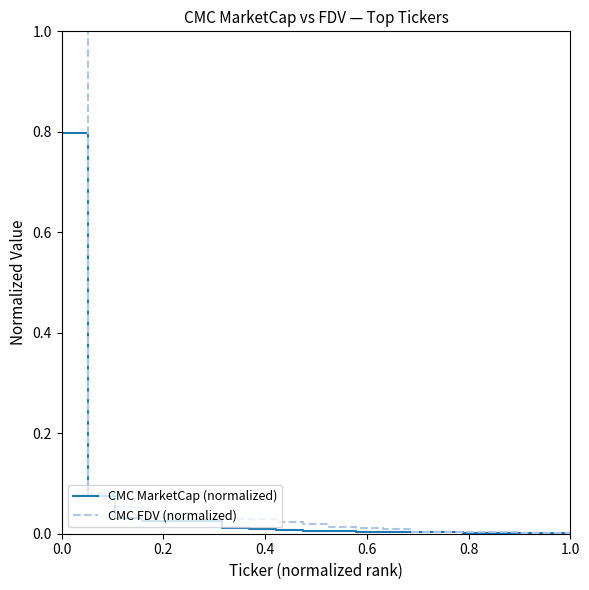

What is the sum of all CMC MarketCap (normalized) values?

1.0